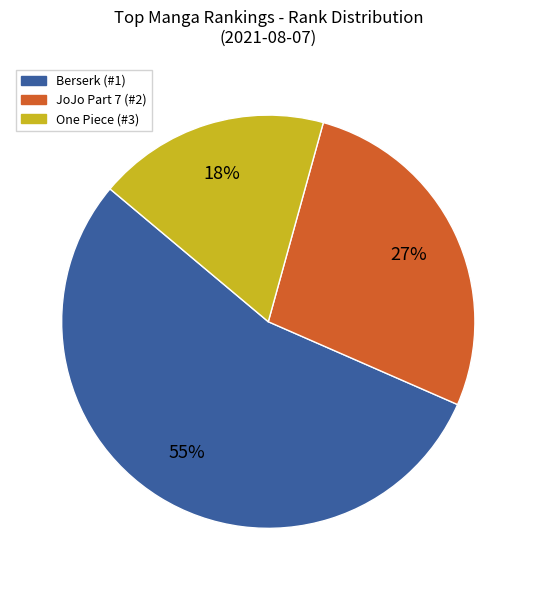

Is there a majority slice in this chart?

Yes